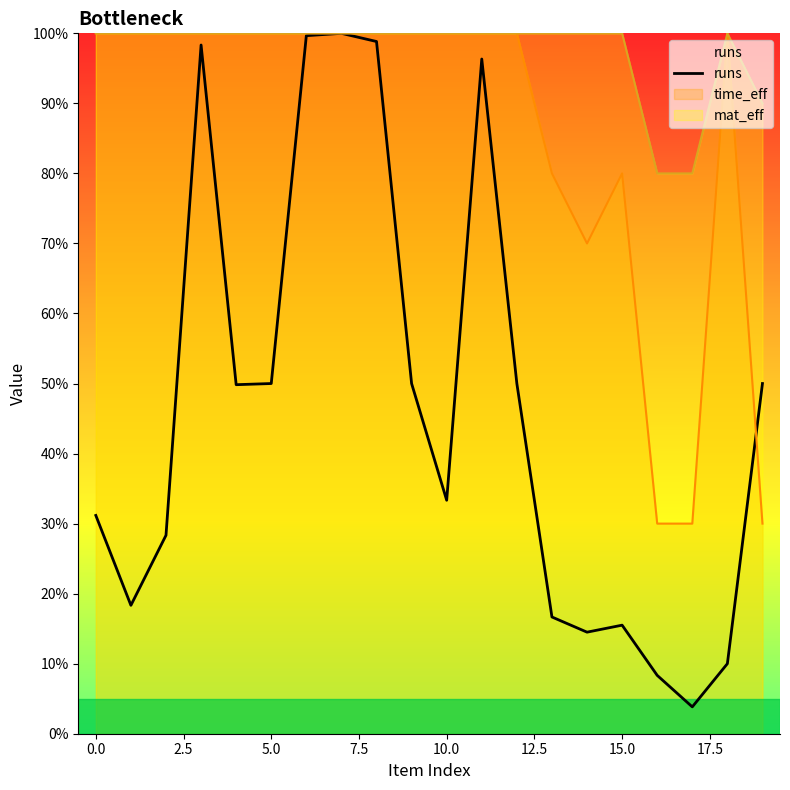

List the series in order of their overall mean, highest first.

mat_eff, time_eff, runs